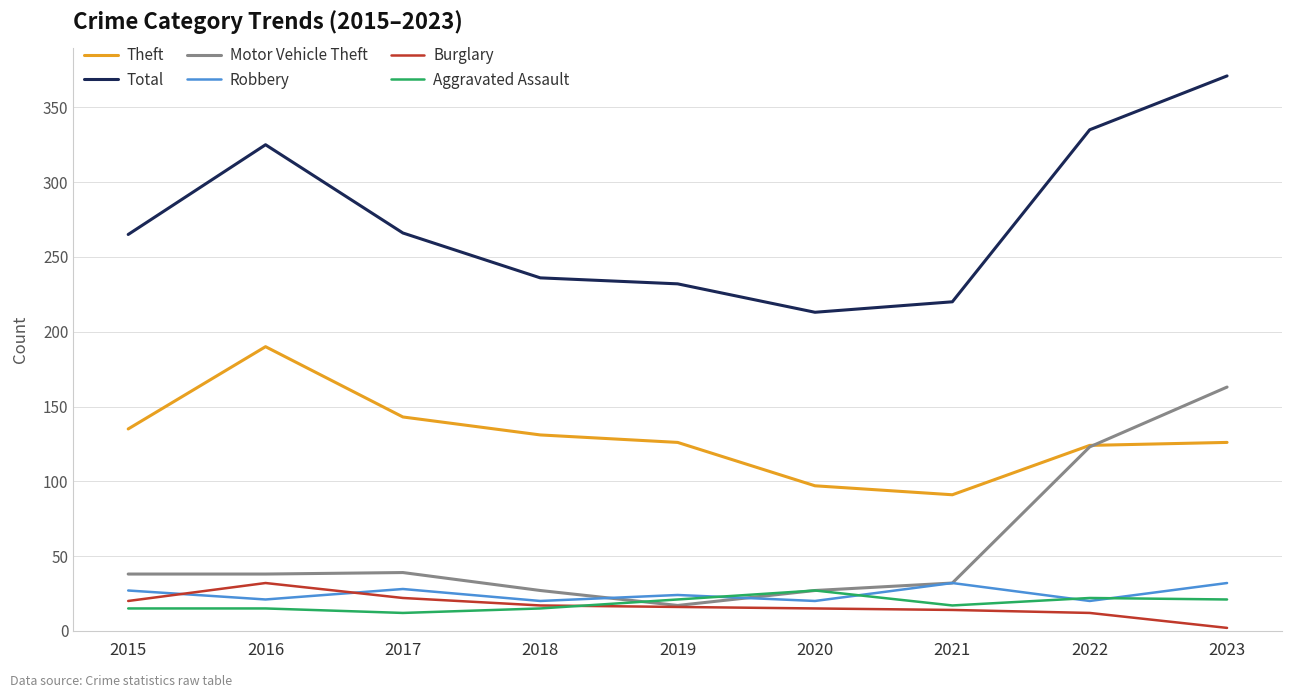

At which category does the chart reach its peak across all series?

2023